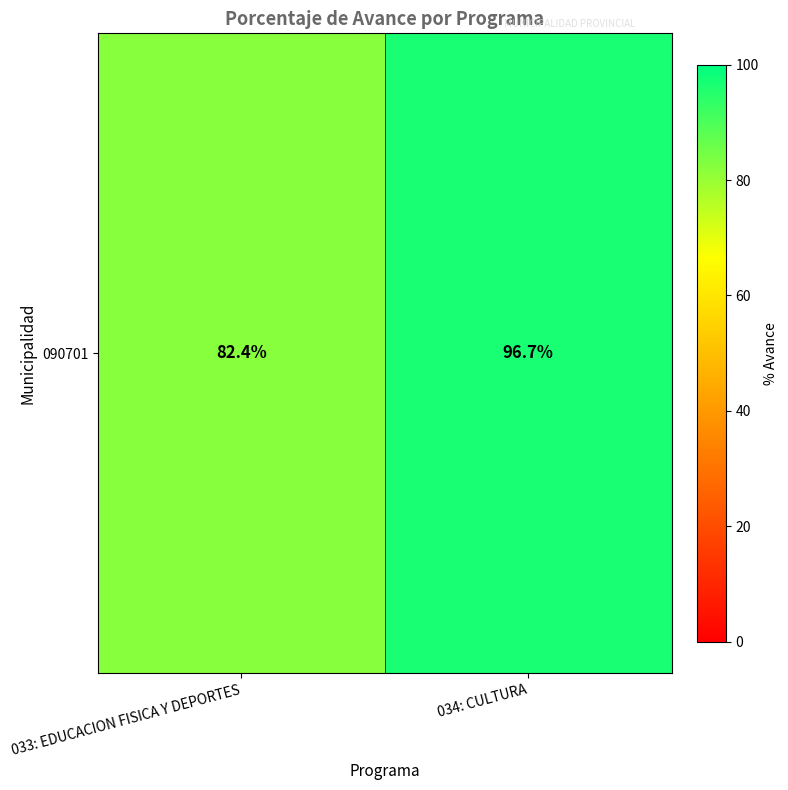

Rank the categories by value from lowest to highest.

033: EDUCACION FISICA Y DEPORTES, 034: CULTURA